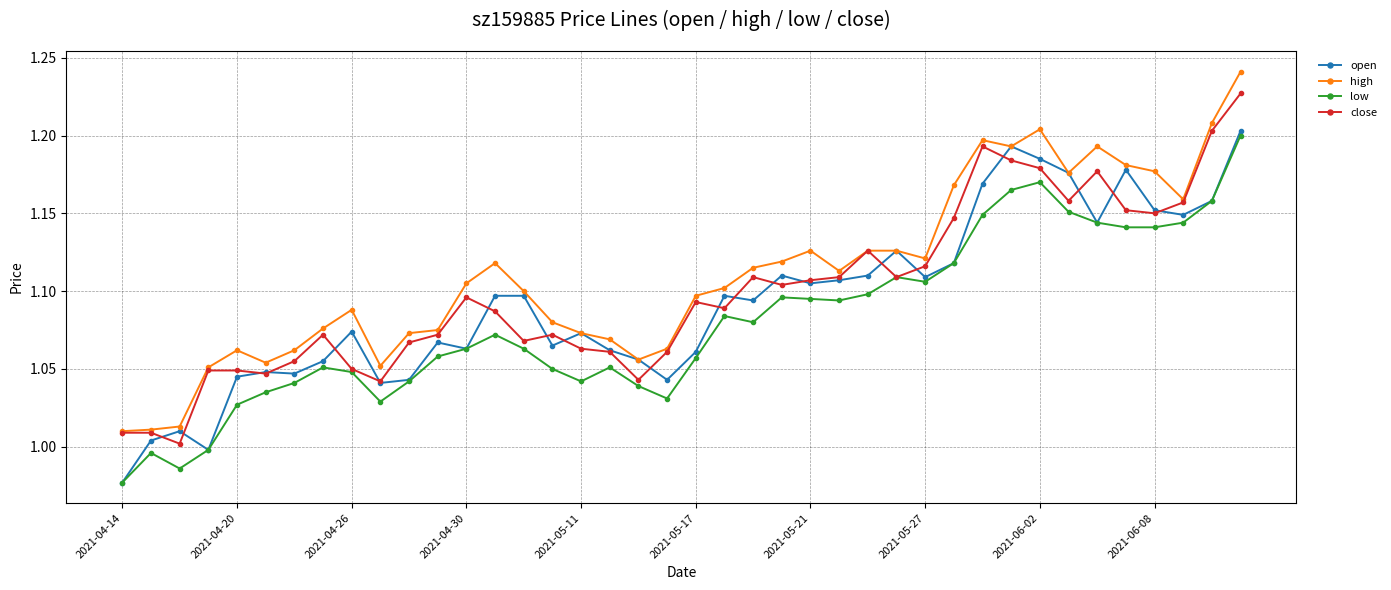

Does the chart have visible grid lines?

Yes